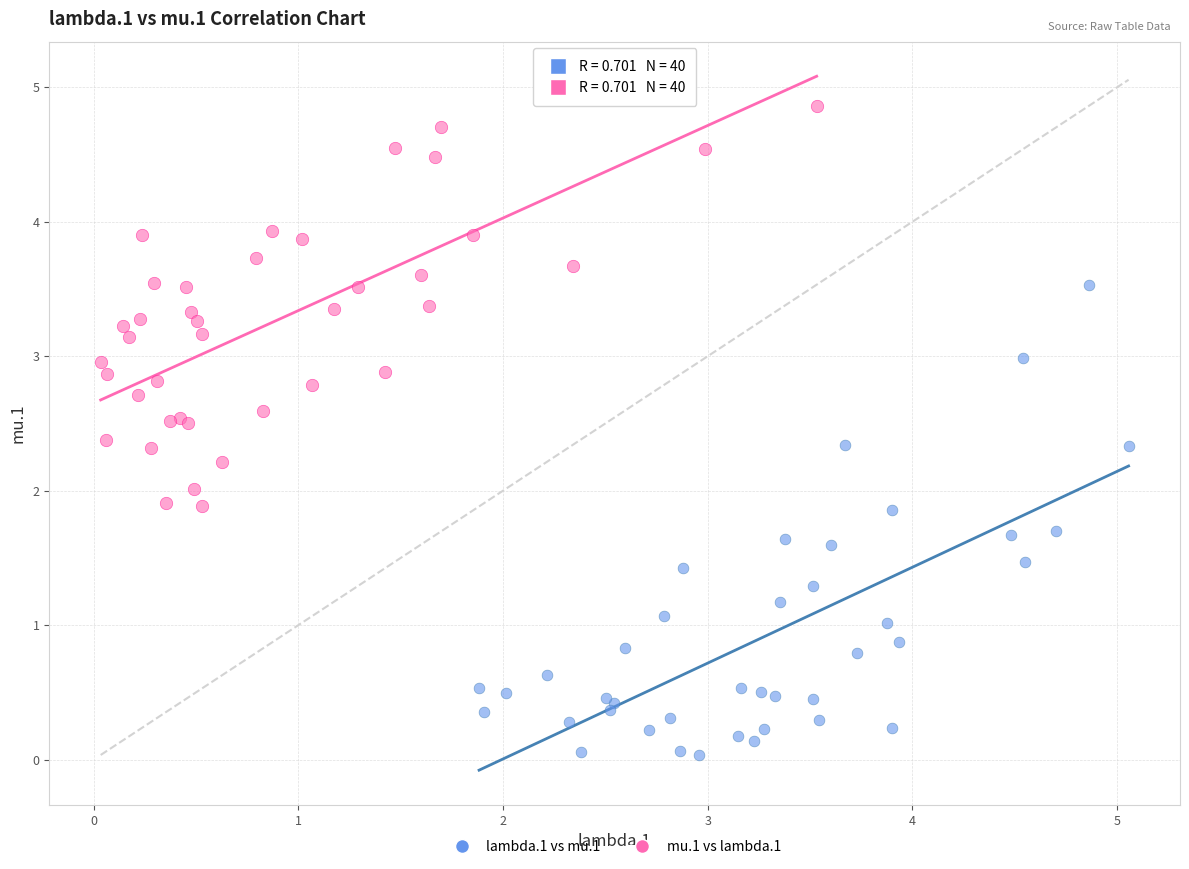

Which series has the largest Y range (max minus min)?

lambda.1 vs mu.1